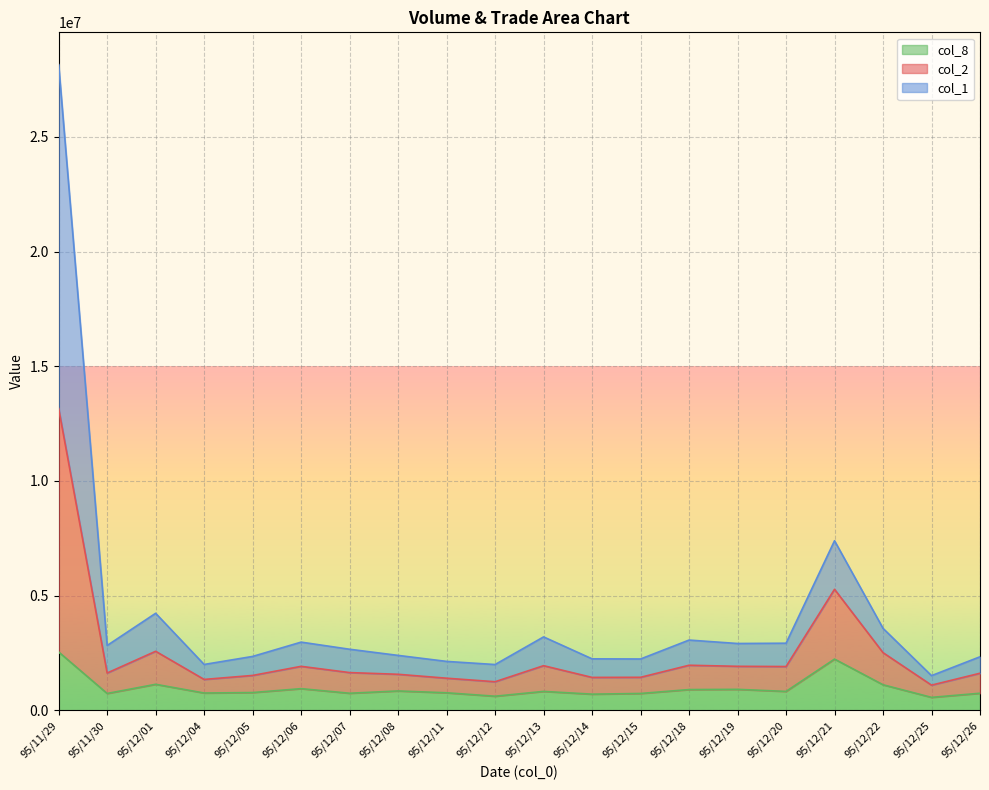

The value of col_8 at 95/12/11 is 760000. True or false?

True